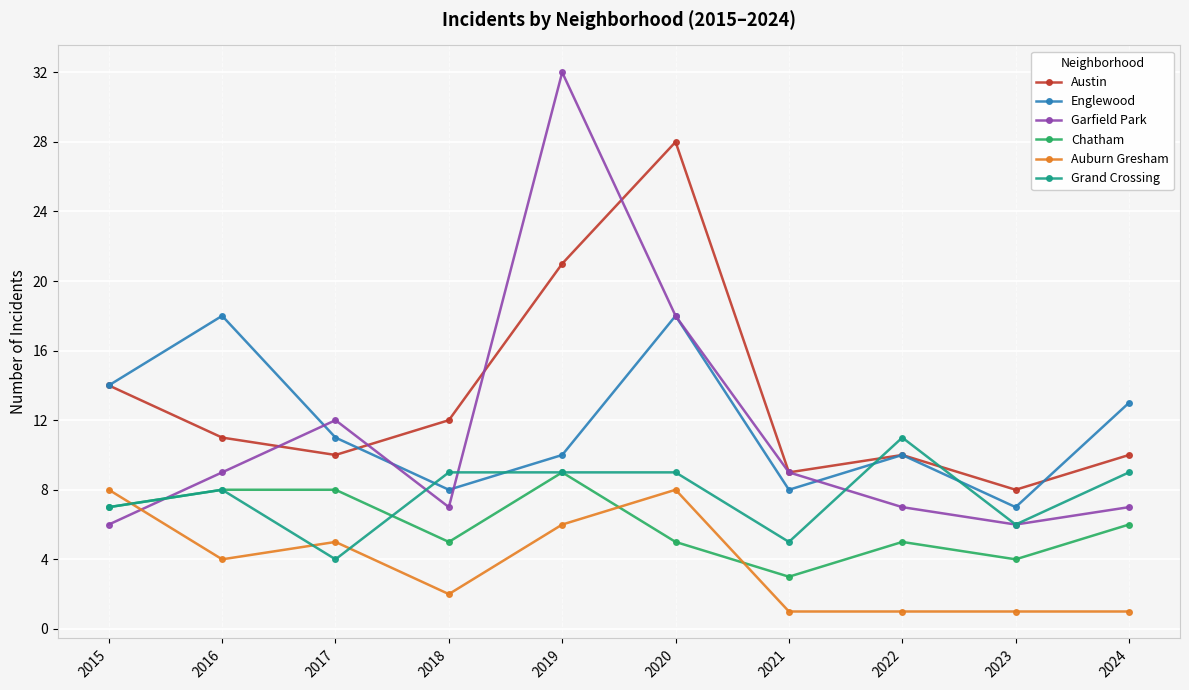

Where is the first local maximum for Garfield Park?

2017